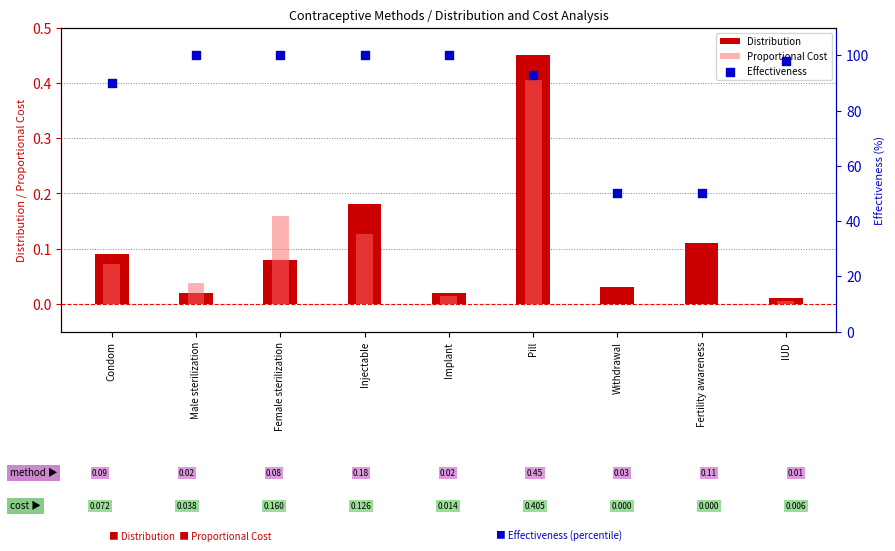

Which series reaches the maximum Y coordinate?

Effectiveness